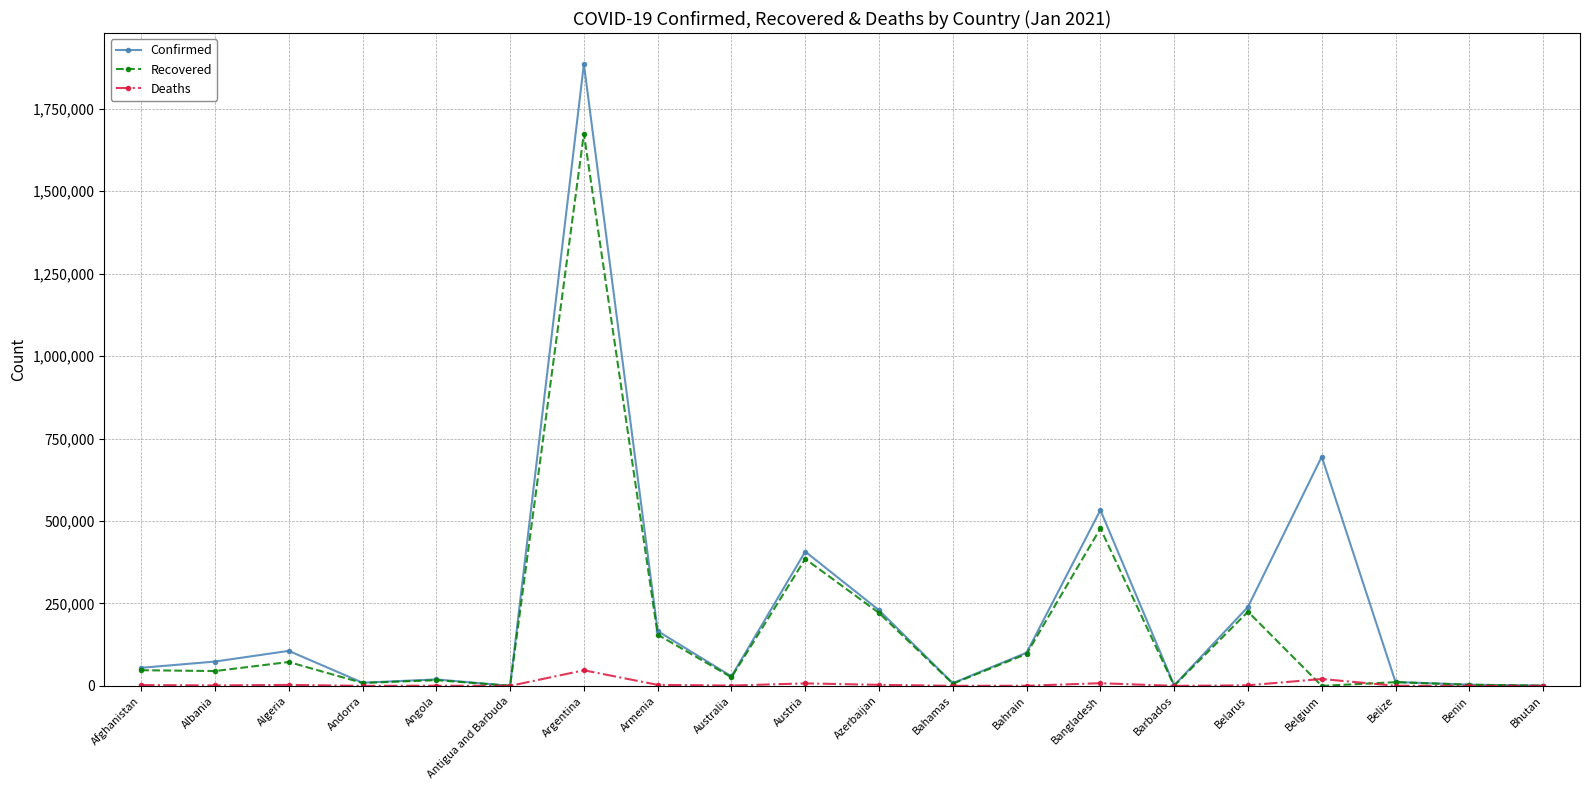

Which series has the largest total across all categories?

Confirmed